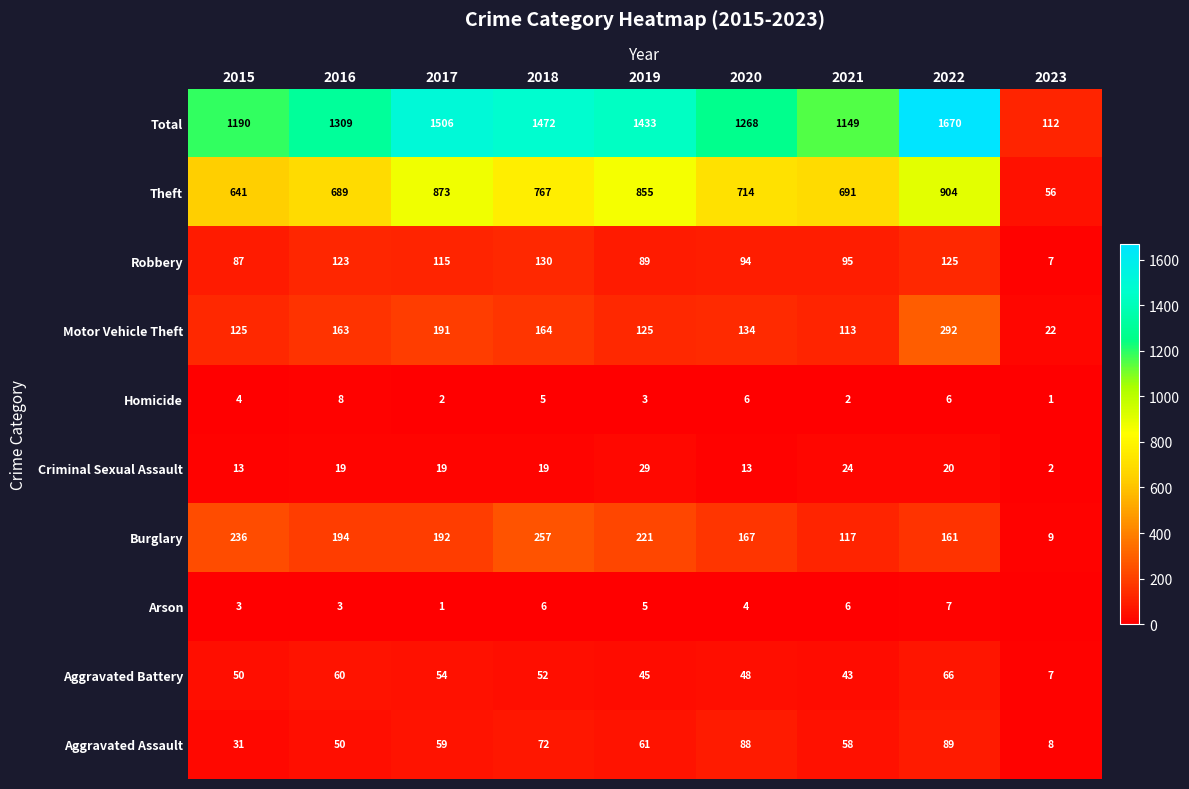

What is the sum of all Criminal Sexual Assault values?

158